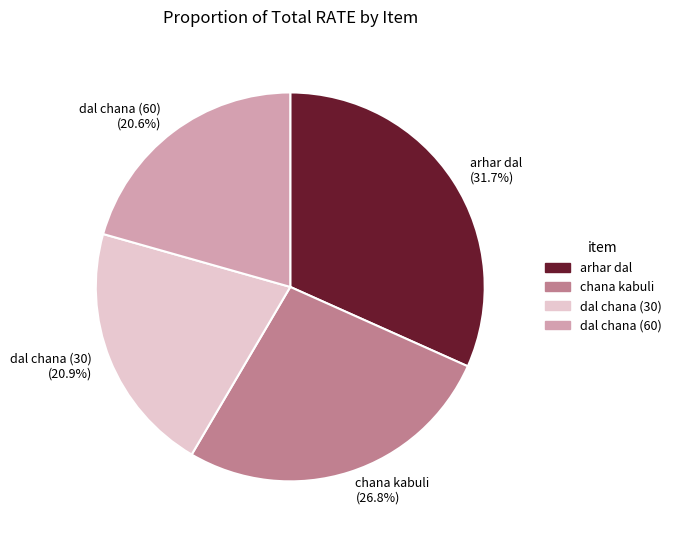

Which has a higher value, dal chana (30) or arhar dal?

arhar dal